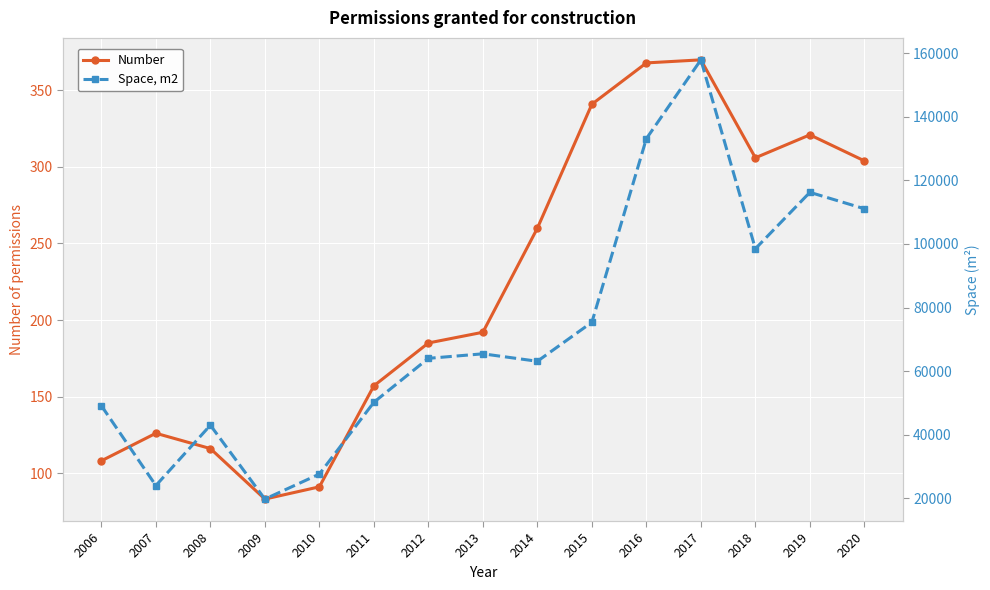

How many series are shown in this chart?

2